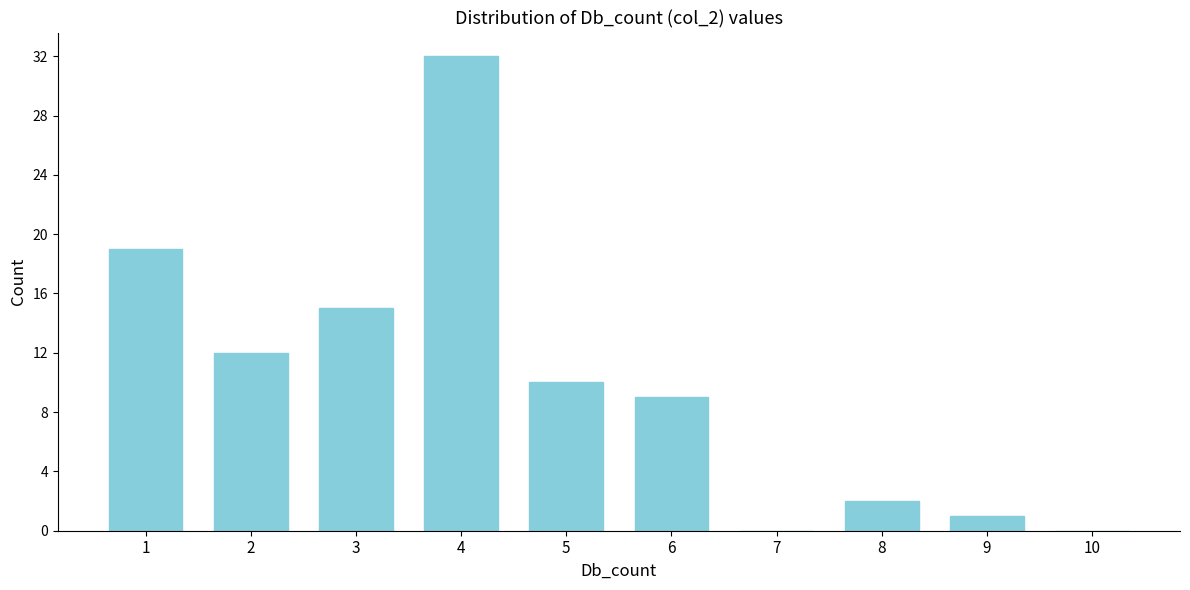

Reading left to right, extract all data points from this chart.

1=19	2=12	3=15	4=32	5=10	6=9	7=0	8=2	9=1	10=0